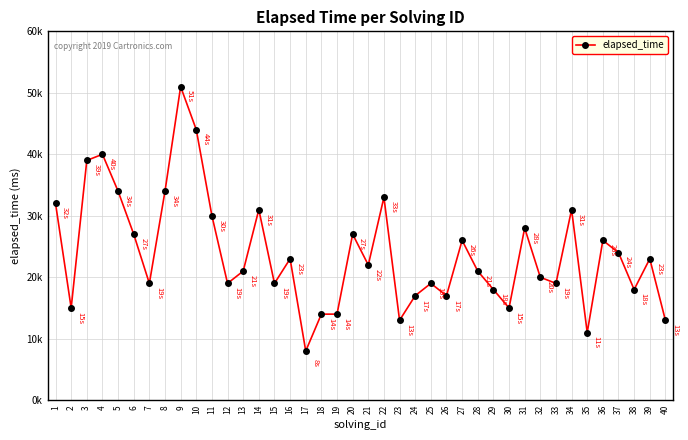

Does the chart have visible grid lines?

Yes